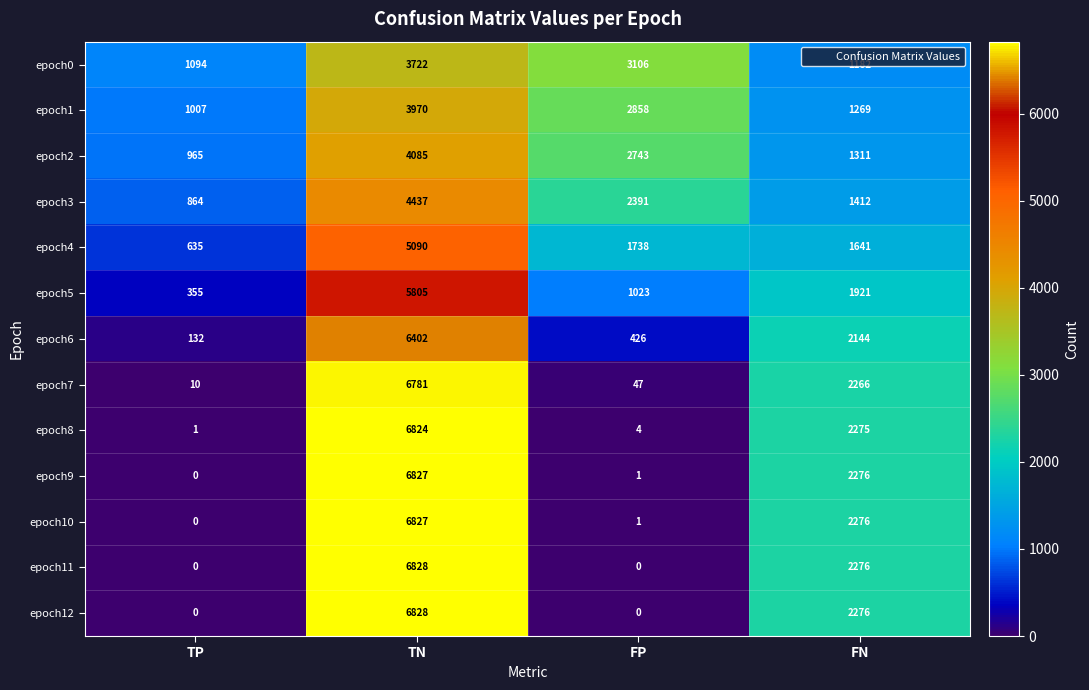

List the labels in order of epoch8 value, largest first.

TN, FN, FP, TP